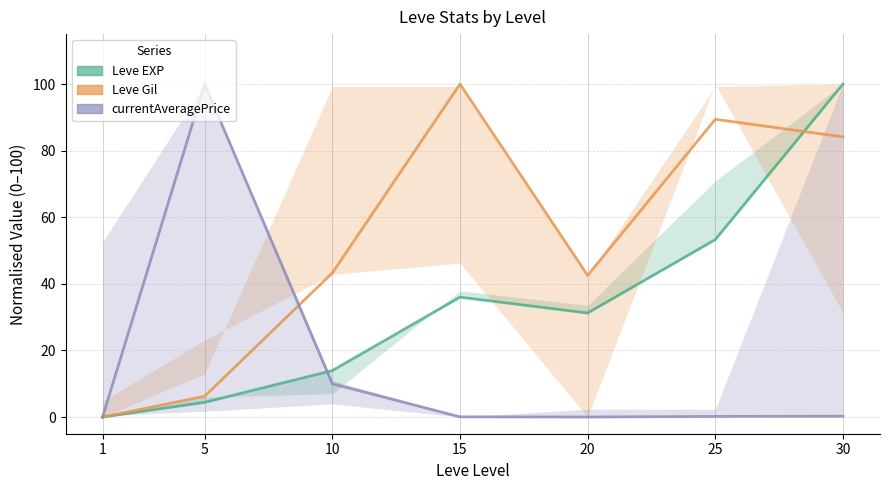

Reading right to left, extract all data points from this chart.

Leve EXP: 100.0	53.3	31.3	36.0	13.9	4.4	0.0
Leve Gil: 84.1	89.4	42.5	100.0	43.3	6.2	0.0
currentAveragePrice: 0.3	0.2	0.0	0.1	10.0	100.0	0.0